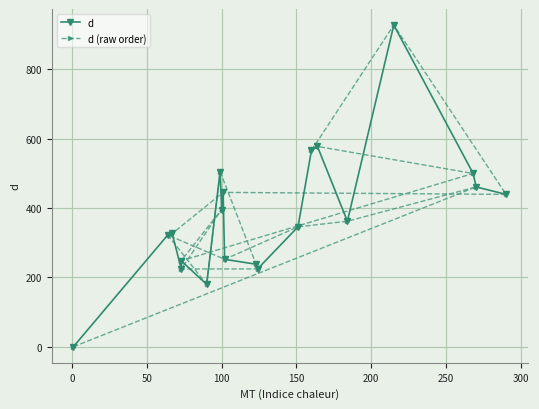

How many values in the d series exceed 361?

10